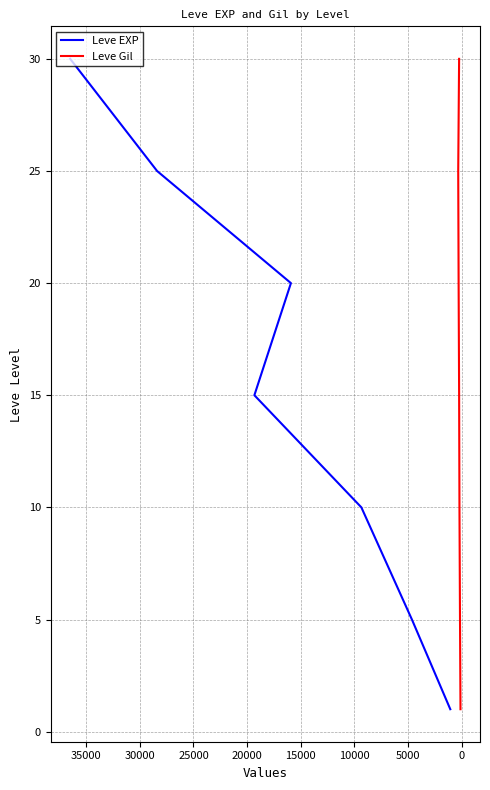

The Leve Gil series shows 5 at 0. True or false?

True